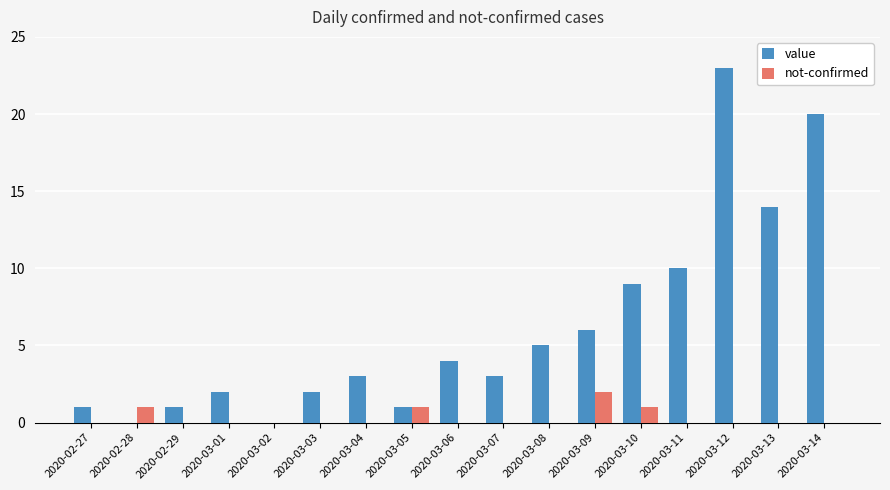

Count the number of categories in the chart.

17